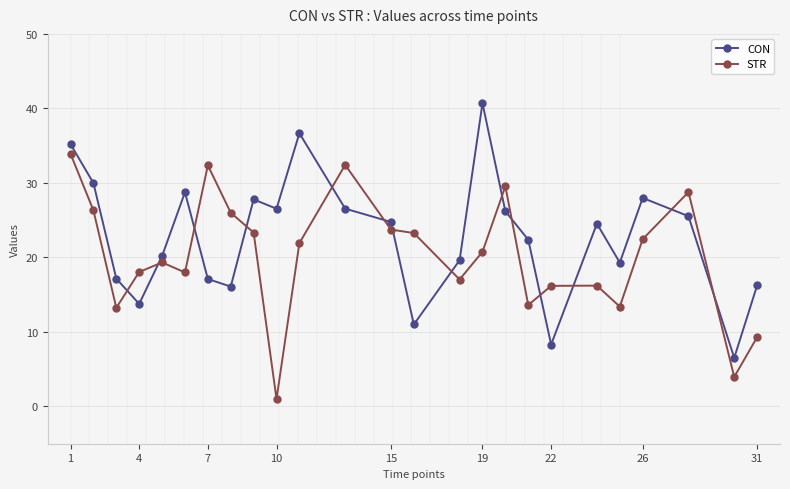

How many categories are shown in the chart?

25